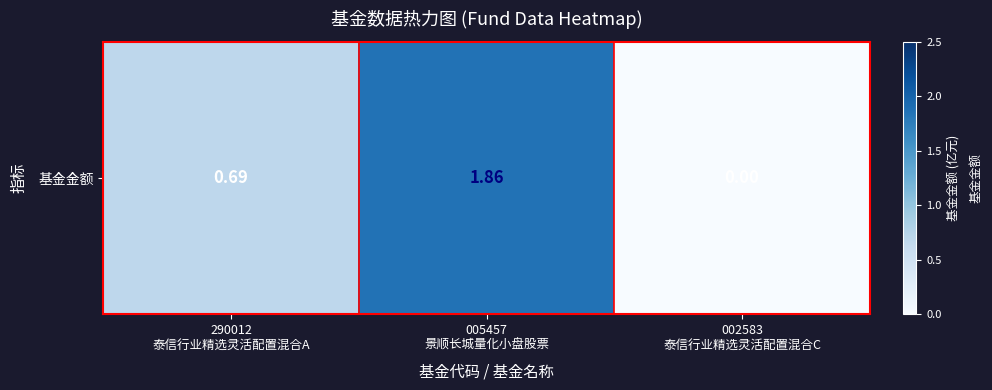

Reading left to right, transcribe all the data shown in this chart.

290012
泰信行业精选灵活配置混合A=0.7	005457
景顺长城量化小盘股票=1.9	002583
泰信行业精选灵活配置混合C=0.0